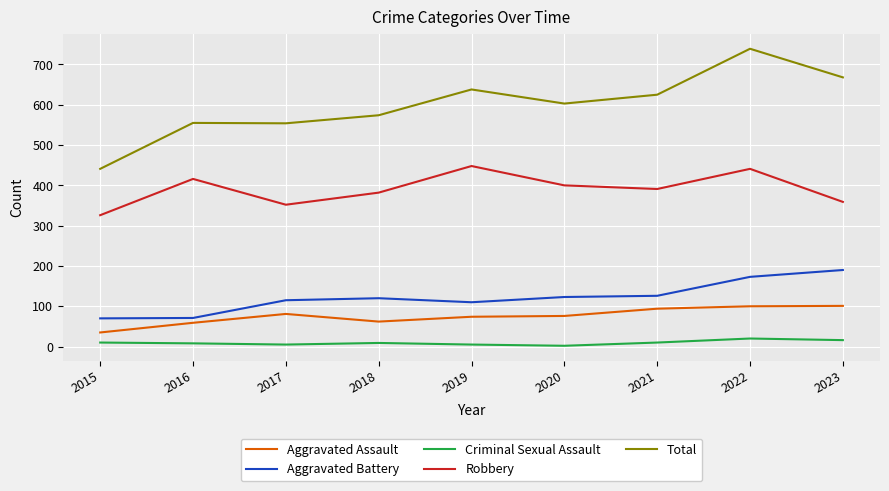

What is the highest value of the Criminal Sexual Assault series?

20